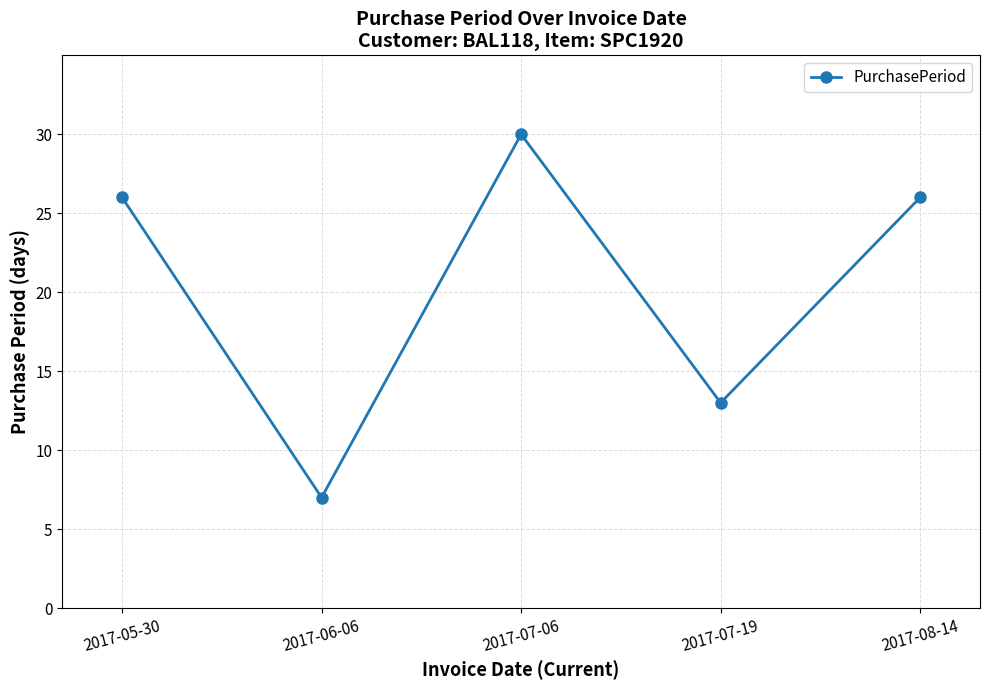

Count the number of data series in this chart.

1